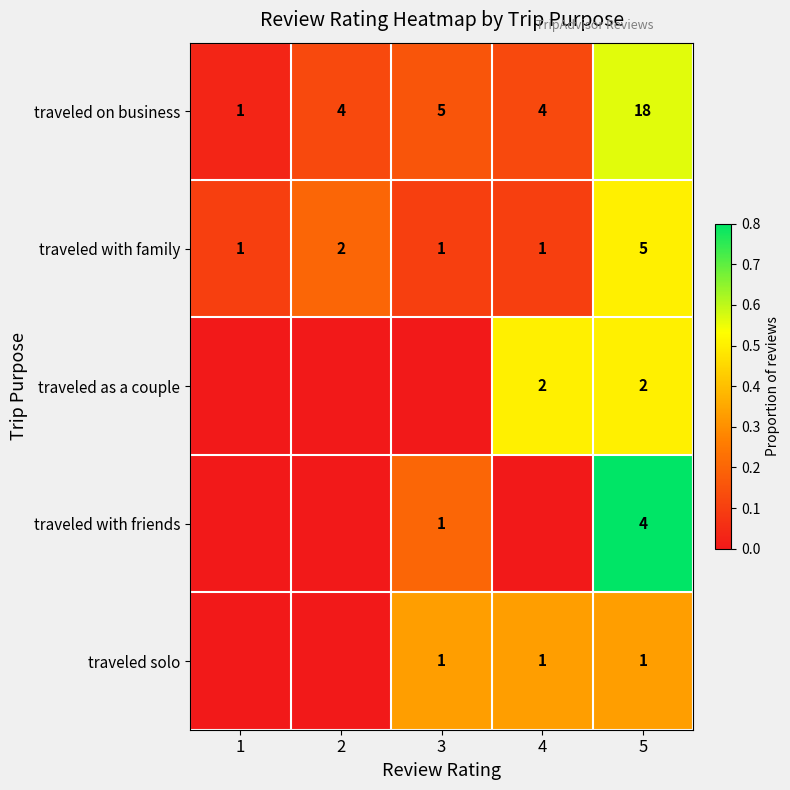

What is the highest value of the traveled on business series?

18